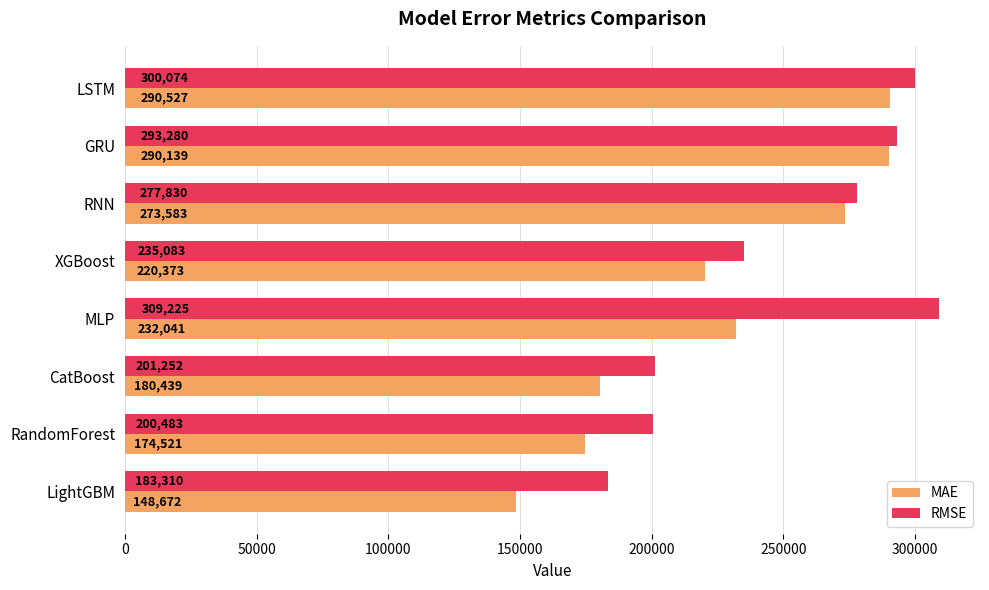

What is the smallest value displayed?

148672.2